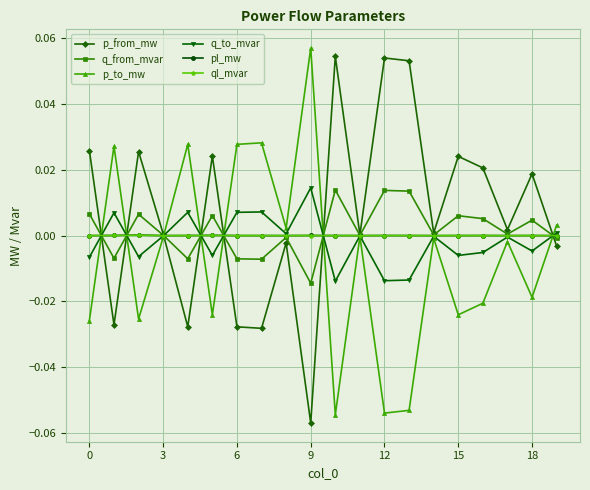

Does the chart have visible grid lines?

Yes